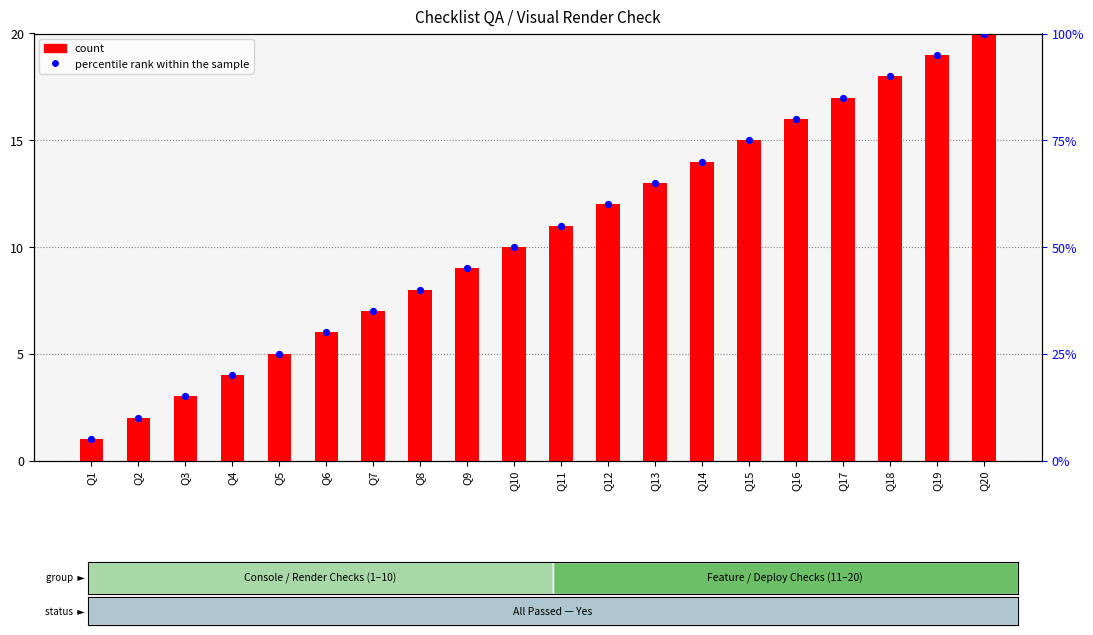

What is the total value across all series at Q19?

114